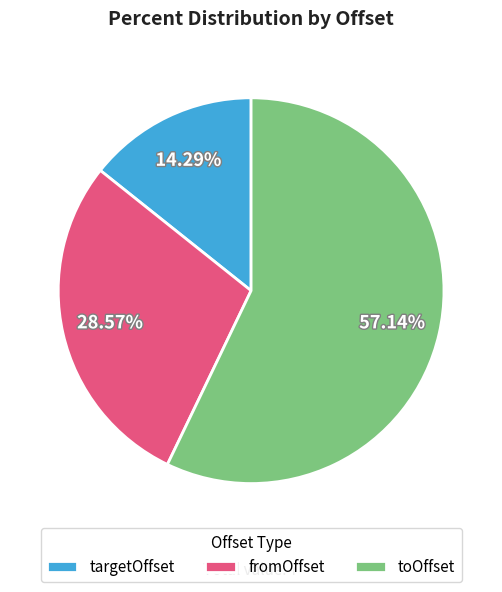

Which slice is the smallest?

targetOffset